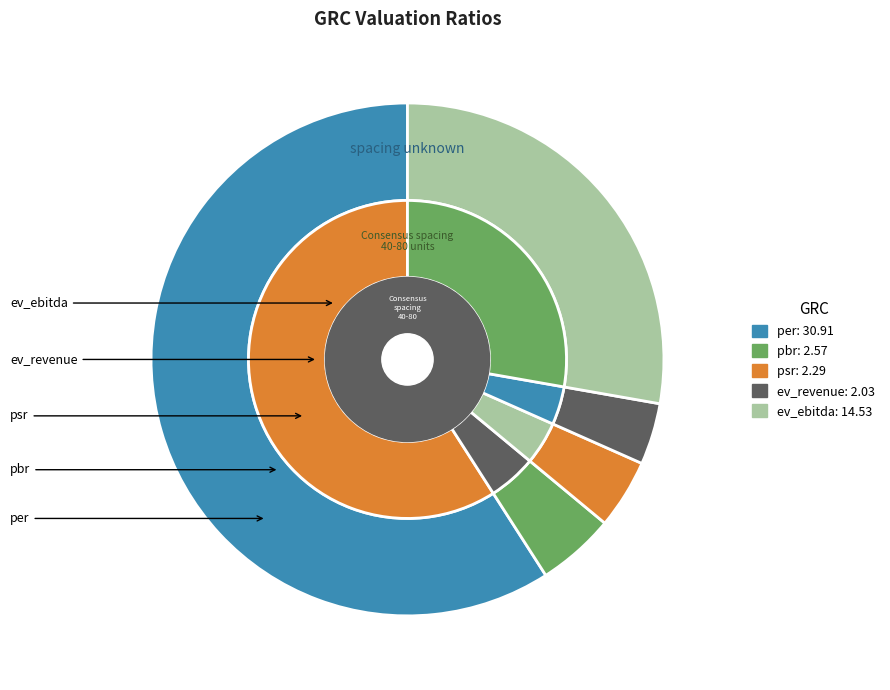

Count the number of slices in the pie.

5